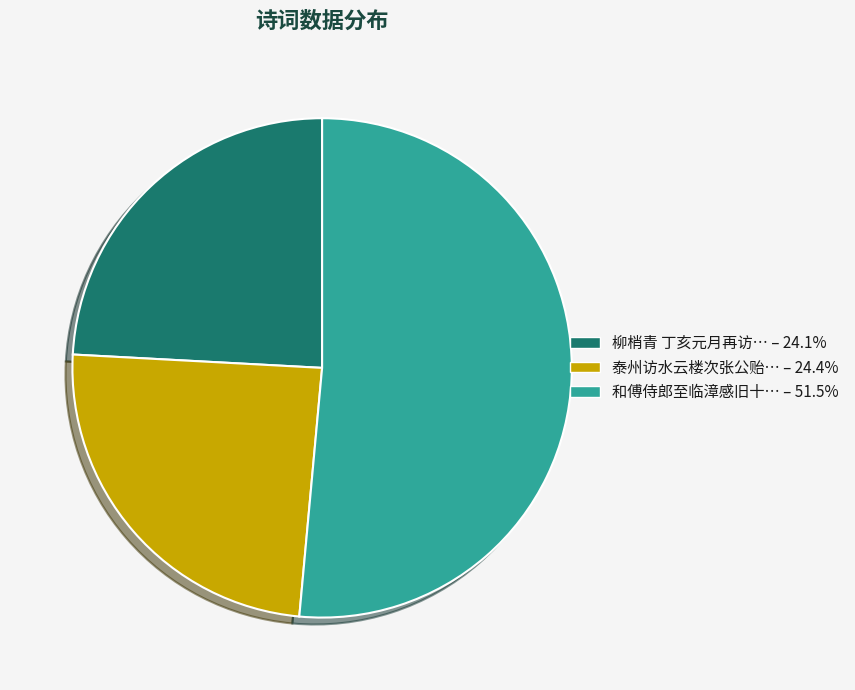

What is the ratio of the value at 泰州访水云楼次张公贻… – 24.4% to the value at 柳梢青 丁亥元月再访… – 24.1%?

1.0